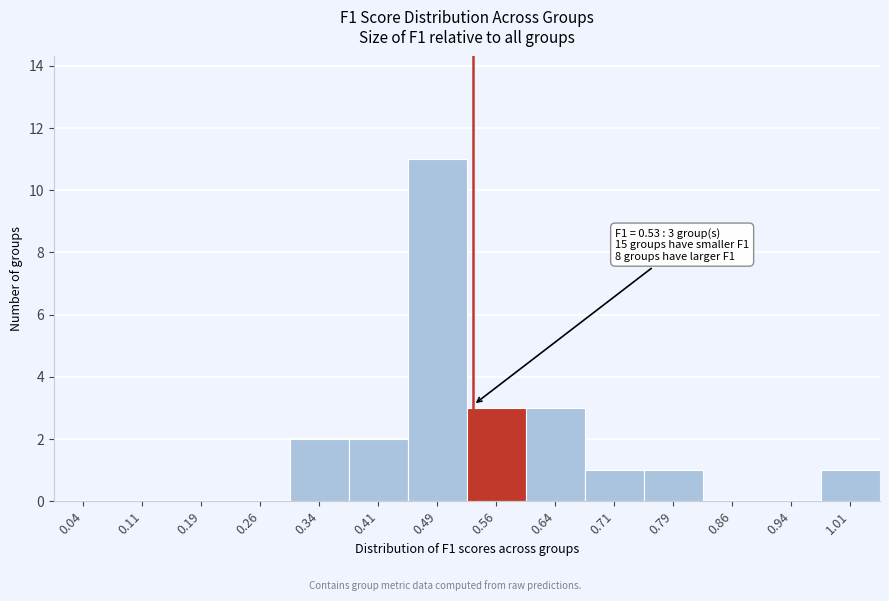

Over which range of the x-axis is the bar tallest?

0.450 to 0.525